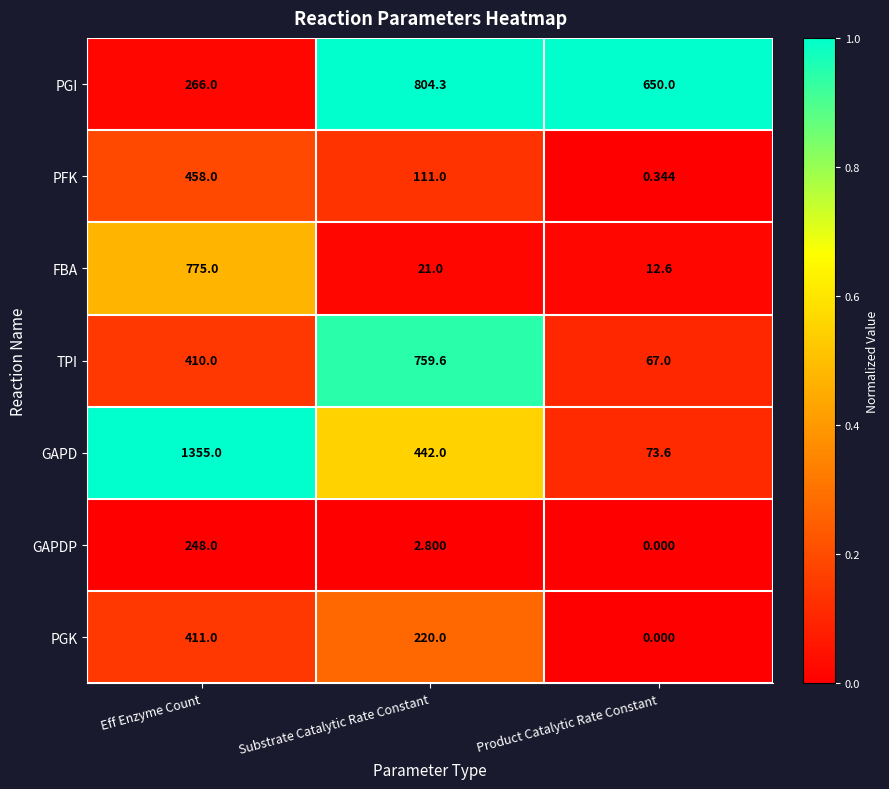

Rank the categories by PGI value from highest to lowest.

Substrate Catalytic Rate Constant, Product Catalytic Rate Constant, Eff Enzyme Count